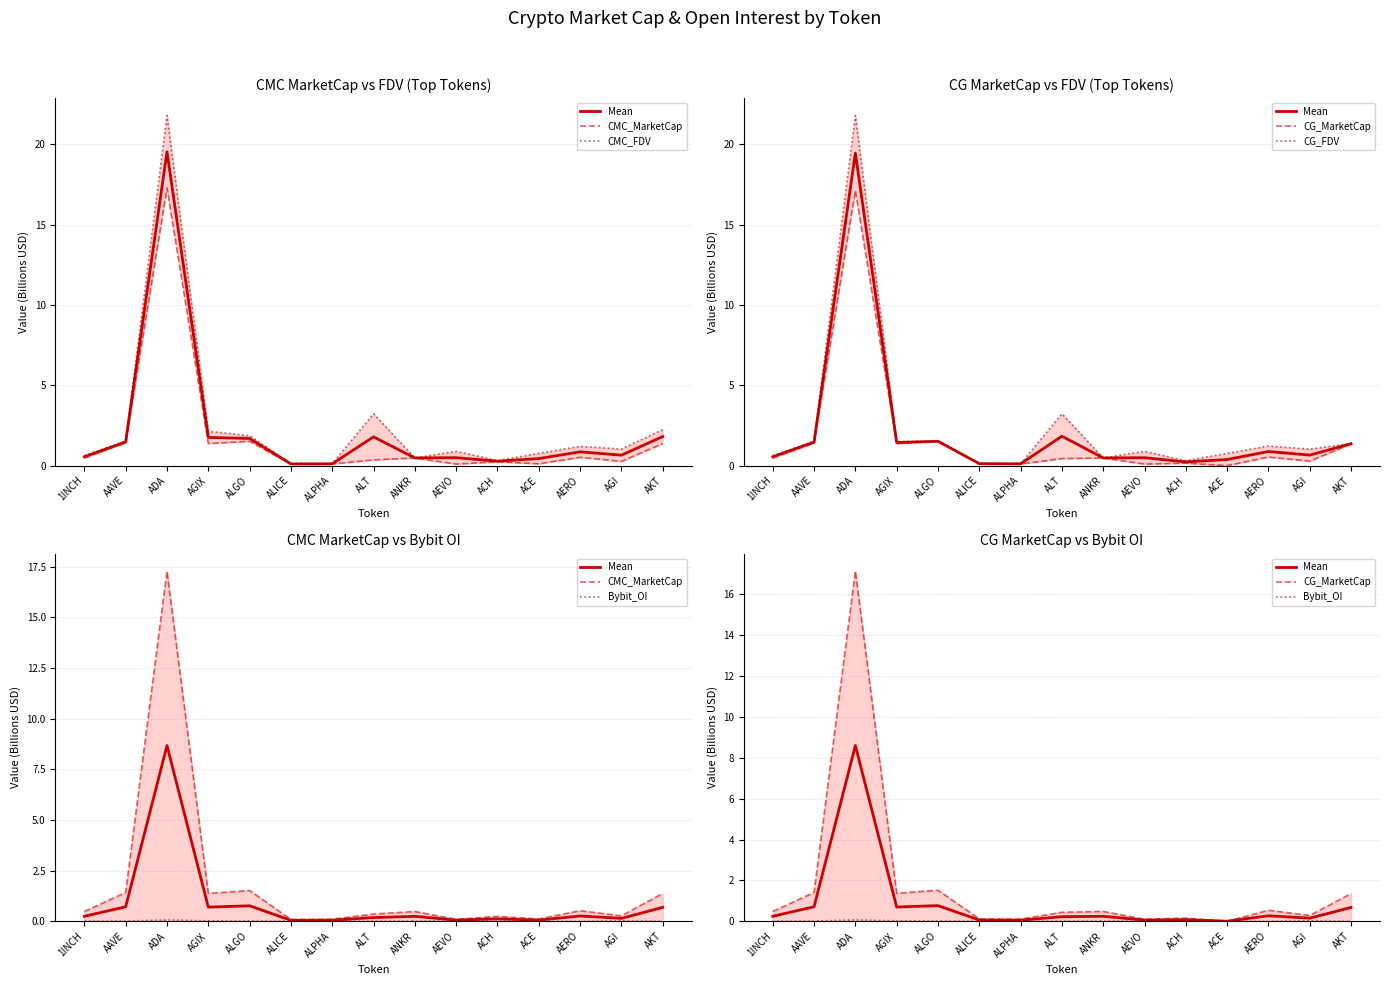

Reading left to right, what are all the values shown in this chart?

Mean: 1INCH=0.2	AAVE=0.7	ADA=8.6	AGIX=0.7	ALGO=0.8	ALICE=0.1	ALPHA=0.1	ALT=0.2	ANKR=0.2	AEVO=0.1	ACH=0.1	ACE=0.0	AERO=0.3	AGI=0.2	AKT=0.7
CMC_MarketCap: 1INCH=0.5	AAVE=1.4	ADA=17.3	AGIX=1.4	ALGO=1.5	ALICE=0.1	ALPHA=0.1	ALT=0.4	ANKR=0.5	AEVO=0.1	ACH=0.2	ACE=0.1	AERO=0.5	AGI=0.3	AKT=1.4
CMC_FDV: 1INCH=0.6	AAVE=1.5	ADA=21.8	AGIX=2.1	ALGO=1.9	ALICE=0.1	ALPHA=0.1	ALT=3.2	ANKR=0.5	AEVO=0.9	ACH=0.3	ACE=0.8	AERO=1.2	AGI=1.0	AKT=2.2
CG_MarketCap: 1INCH=0.5	AAVE=1.4	ADA=17.1	AGIX=1.4	ALGO=1.5	ALICE=0.1	ALPHA=0.1	ALT=0.4	ANKR=0.5	AEVO=0.1	ACH=0.2	ACE=0.0	AERO=0.5	AGI=0.3	AKT=1.4
CG_FDV: 1INCH=0.6	AAVE=1.5	ADA=21.8	AGIX=1.5	ALGO=1.5	ALICE=0.1	ALPHA=0.1	ALT=3.2	ANKR=0.5	AEVO=0.9	ACH=0.3	ACE=0.8	AERO=1.2	AGI=1.0	AKT=1.4
Bybit_OI: 1INCH=0.0	AAVE=0.0	ADA=0.1	AGIX=0.0	ALGO=0.0	ALICE=0.0	ALPHA=0.0	ALT=0.0	ANKR=0.0	AEVO=0.0	ACH=0.0	ACE=0.0	AERO=0.0	AGI=0.0	AKT=0.0